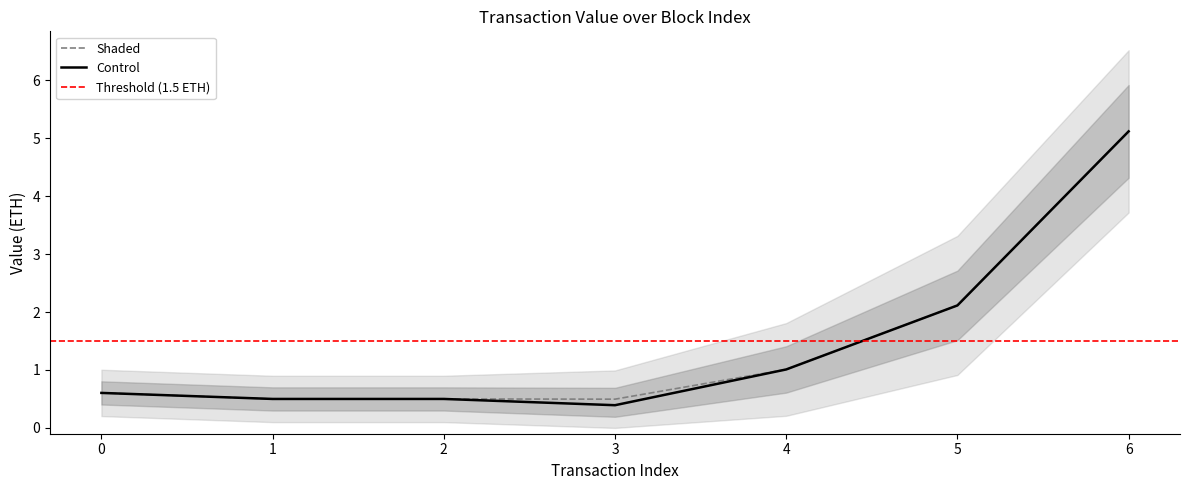

Is the value of Value_lower at 1 greater than the value of Value_outer_lower at 0?

Yes